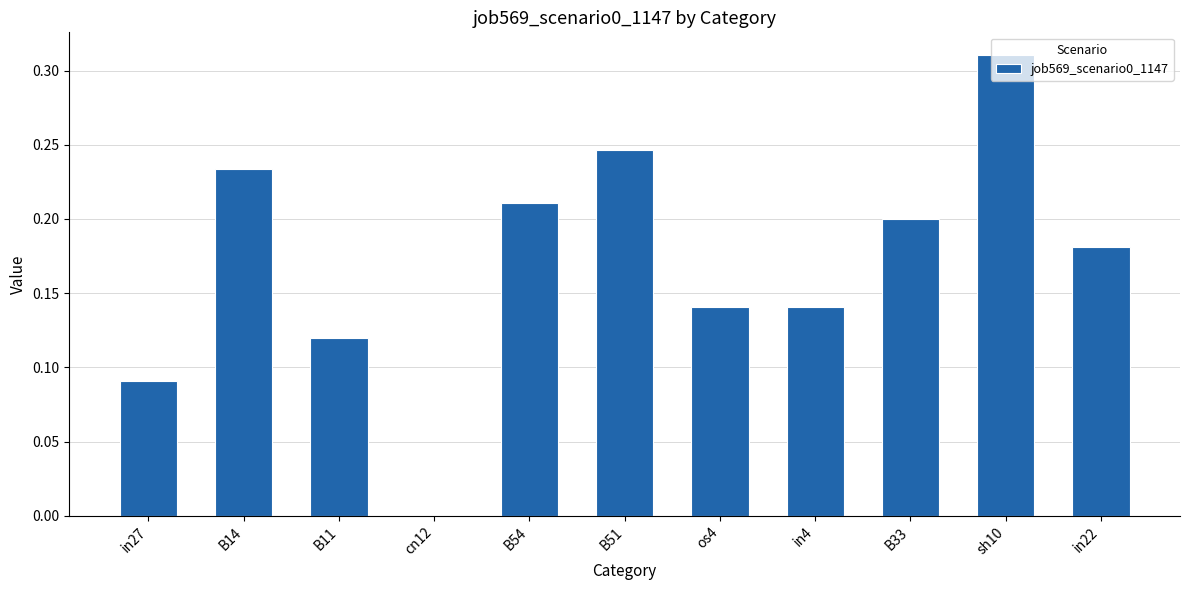

Which category has the highest value across all series?

sh10